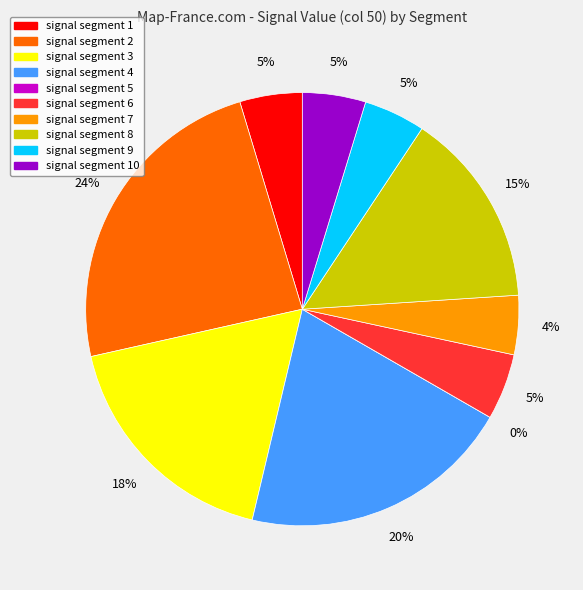

Do signal segment 8 and signal segment 10 together represent more than half of the pie?

No